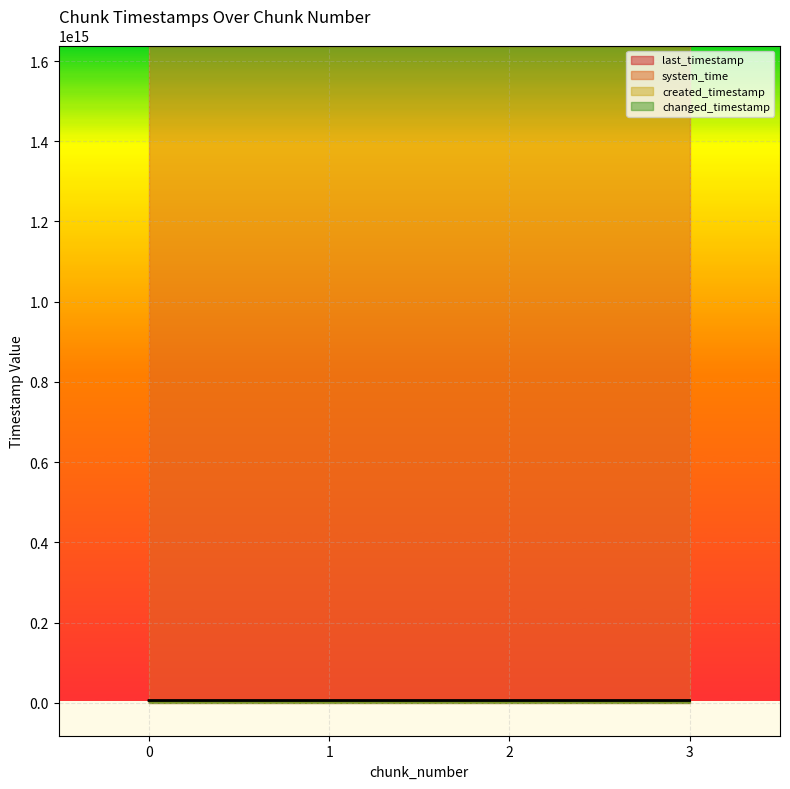

True or false: created_timestamp and changed_timestamp cross at least once.

False